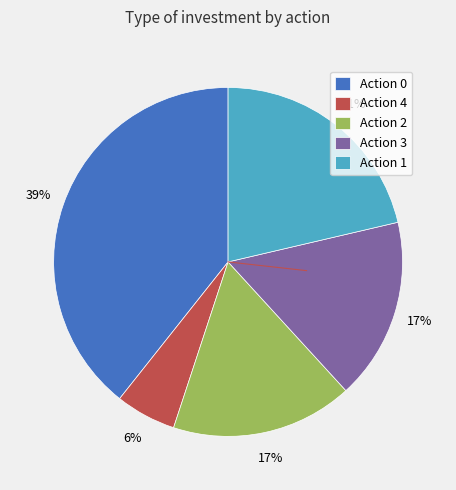

True or false: Action 2 accounts for 17% of the total.

True